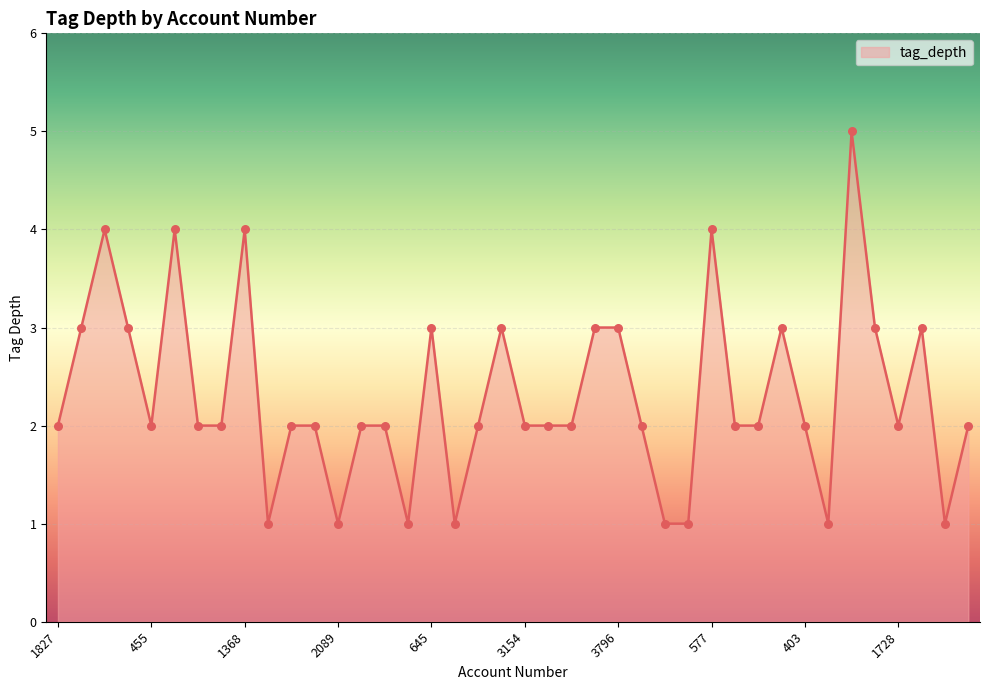

What is the difference between the maximum and minimum values?

4